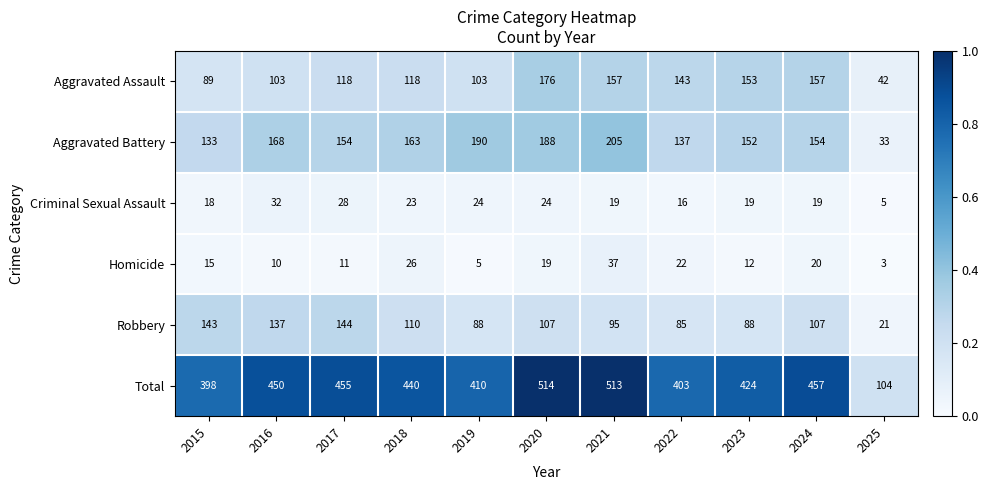

What is the difference between the maximum and minimum values in the Criminal Sexual Assault series?

27